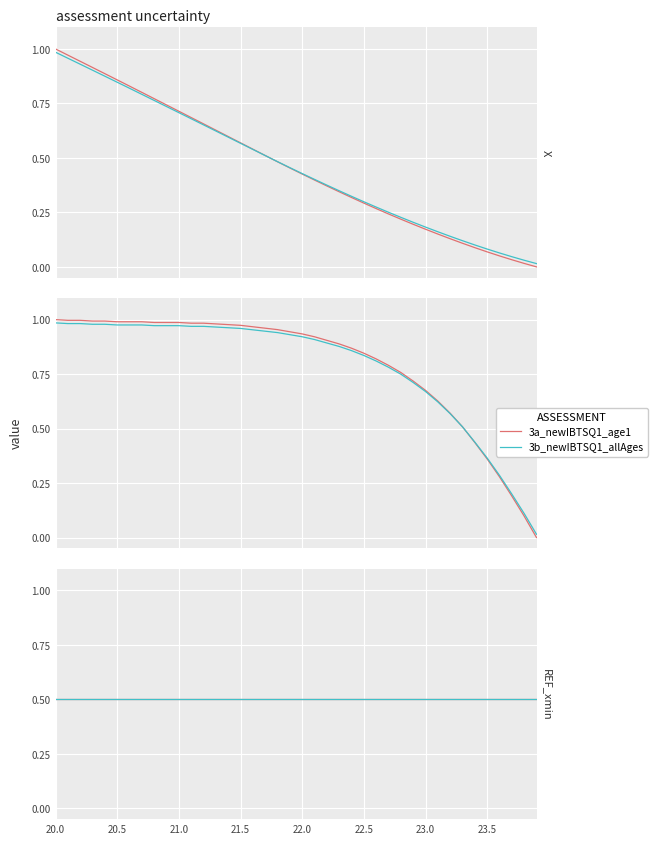

True or false: X and Y intersect in this chart.

False